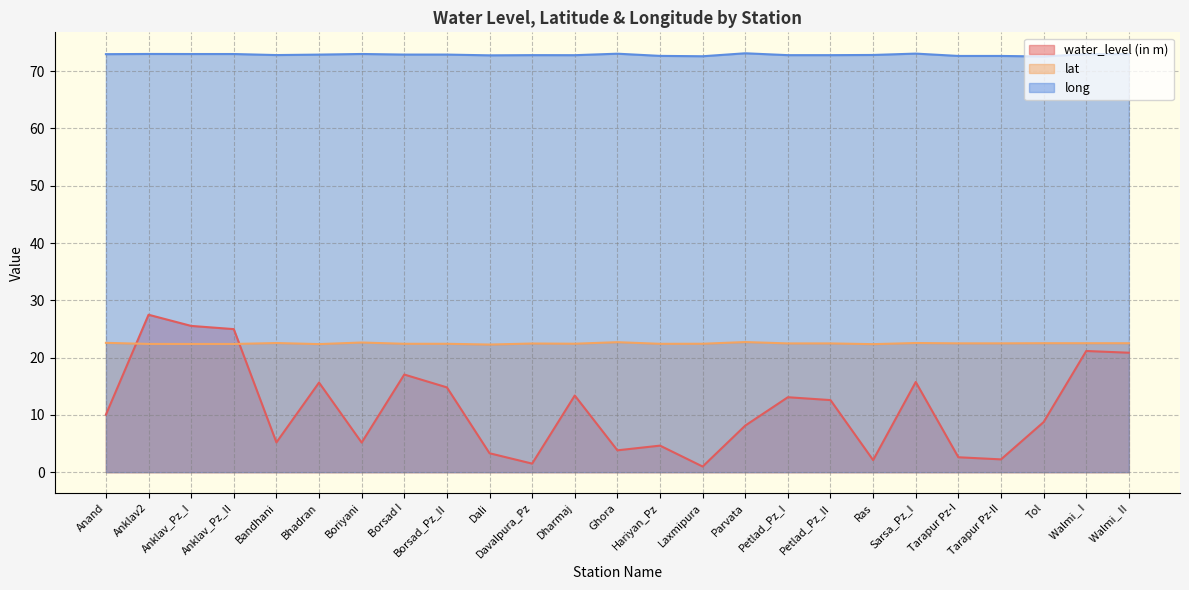

Reading right to left, transcribe all the data shown in this chart.

water_level (in m): Walmi_ II=20.9	Walmi_ I=21.1	Tol=8.7	Tarapur Pz-II=2.2	Tarapur Pz-I=2.6	Sarsa_Pz_I=15.7	Ras=2.1	Petlad_Pz_II=12.6	Petlad_Pz_I=13.1	Parvata=8.1	Laxmipura=1.0	Hariyan_Pz=4.6	Ghora=3.8	Dharmaj=13.4	Davalpura_Pz=1.5	Dali=3.3	Borsad_Pz_II=14.8	Borsad I=17.0	Boriyani=5.2	Bhadran=15.6	Bandhani=5.2	Anklav_Pz_II=25.0	Anklav_Pz_I=25.5	Anklav2=27.5	Anand=10.0
lat: Walmi_ II=22.5	Walmi_ I=22.5	Tol=22.5	Tarapur Pz-II=22.5	Tarapur Pz-I=22.5	Sarsa_Pz_I=22.5	Ras=22.3	Petlad_Pz_II=22.5	Petlad_Pz_I=22.5	Parvata=22.7	Laxmipura=22.4	Hariyan_Pz=22.4	Ghora=22.7	Dharmaj=22.4	Davalpura_Pz=22.5	Dali=22.3	Borsad_Pz_II=22.4	Borsad I=22.4	Boriyani=22.6	Bhadran=22.4	Bandhani=22.5	Anklav_Pz_II=22.4	Anklav_Pz_I=22.4	Anklav2=22.4	Anand=22.6
long: Walmi_ II=73.0	Walmi_ I=73.0	Tol=72.6	Tarapur Pz-II=72.7	Tarapur Pz-I=72.7	Sarsa_Pz_I=73.1	Ras=72.8	Petlad_Pz_II=72.8	Petlad_Pz_I=72.8	Parvata=73.1	Laxmipura=72.6	Hariyan_Pz=72.7	Ghora=73.1	Dharmaj=72.8	Davalpura_Pz=72.8	Dali=72.8	Borsad_Pz_II=72.9	Borsad I=72.9	Boriyani=73.0	Bhadran=72.9	Bandhani=72.8	Anklav_Pz_II=73.0	Anklav_Pz_I=73.0	Anklav2=73.0	Anand=73.0